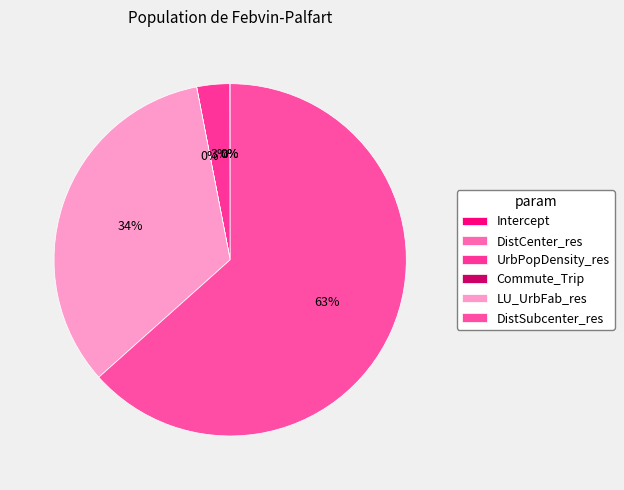

What percentage is the DistSubcenter_res slice, to the nearest percent?

63%